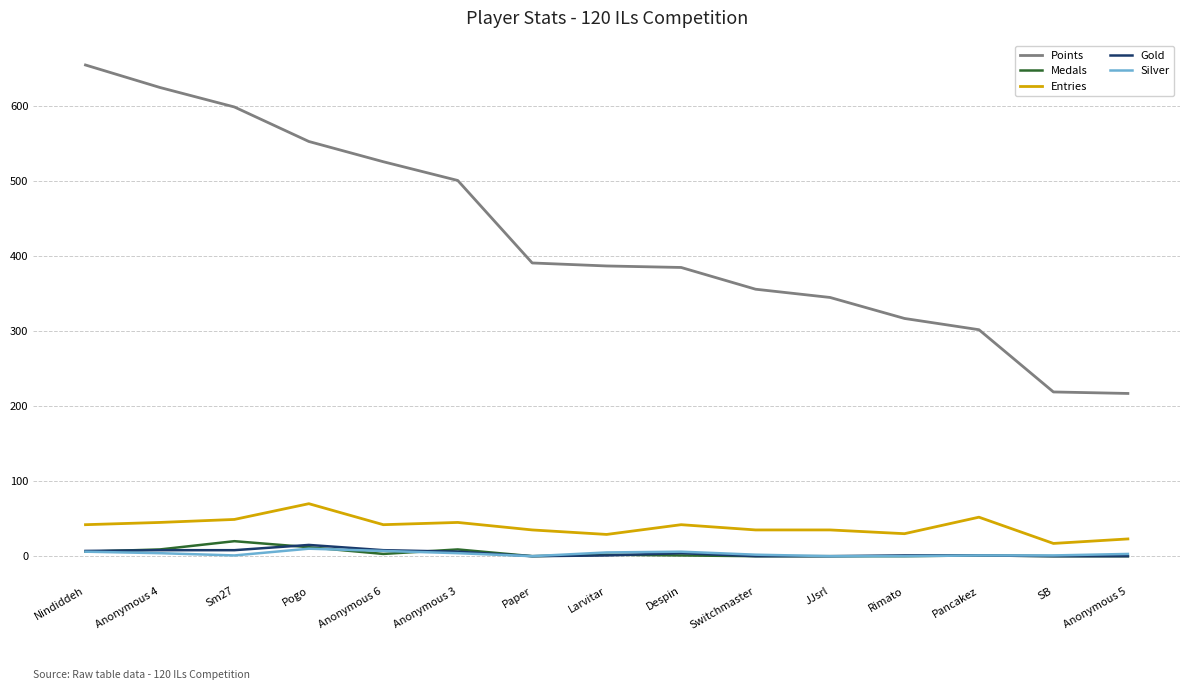

What are all the series names shown in the legend?

Points, Medals, Entries, Gold, Silver